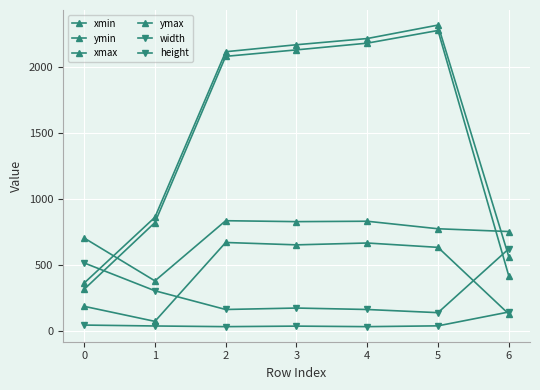

Which series has the largest total across all categories?

ymax